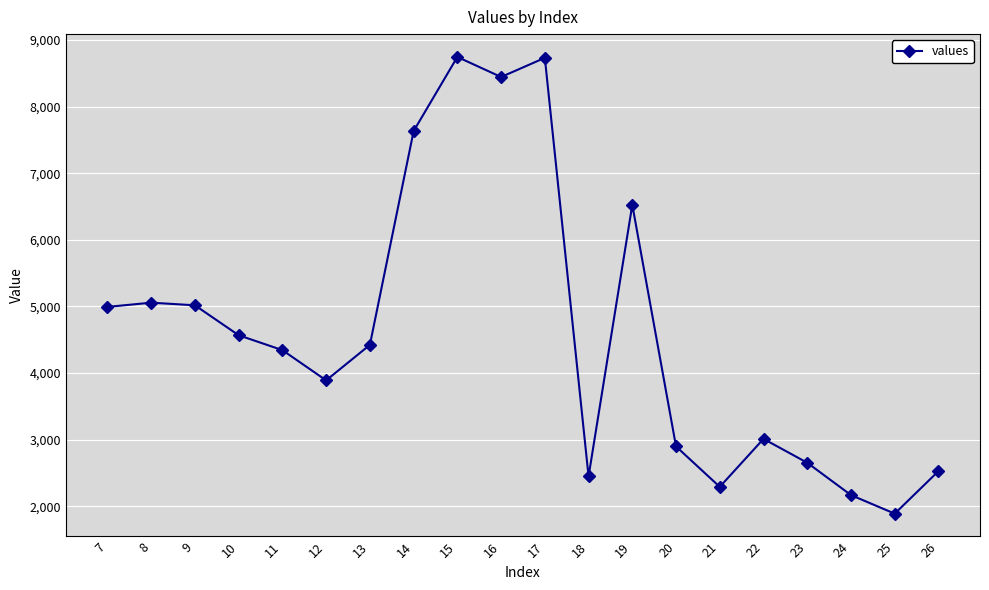

What is the difference between the second highest and minimum values?

6844.7